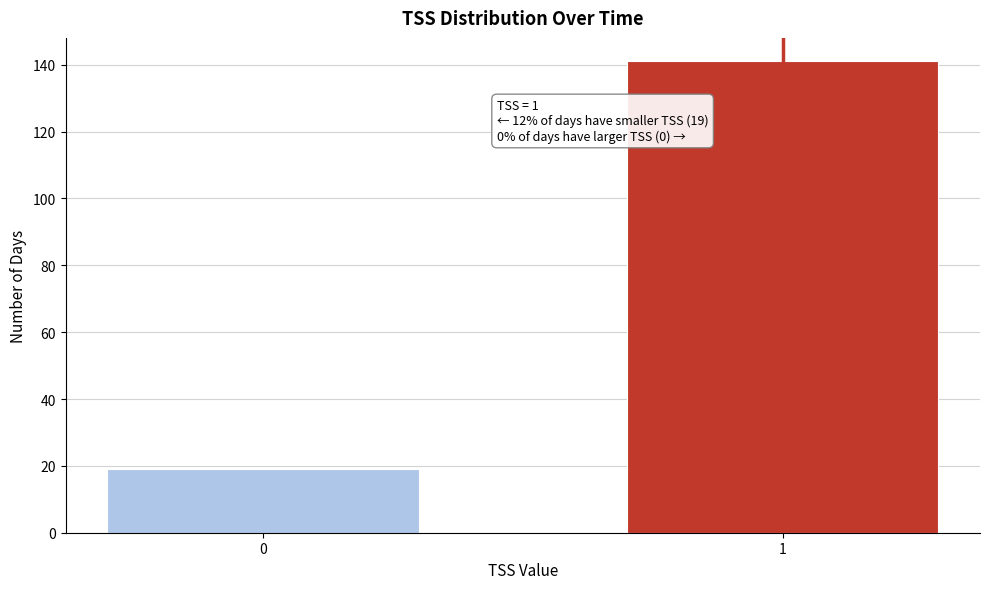

Reading left to right, what are all the values shown in this chart?

0=19	1=141